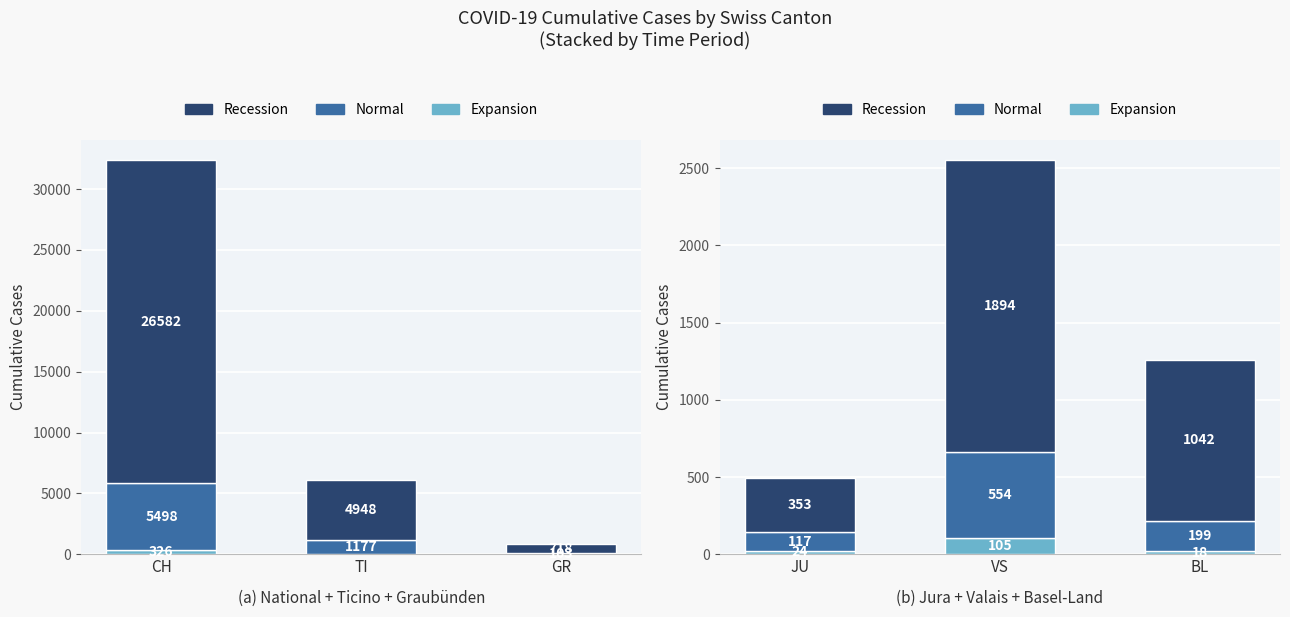

Which has a higher value, BL or JU?

JU